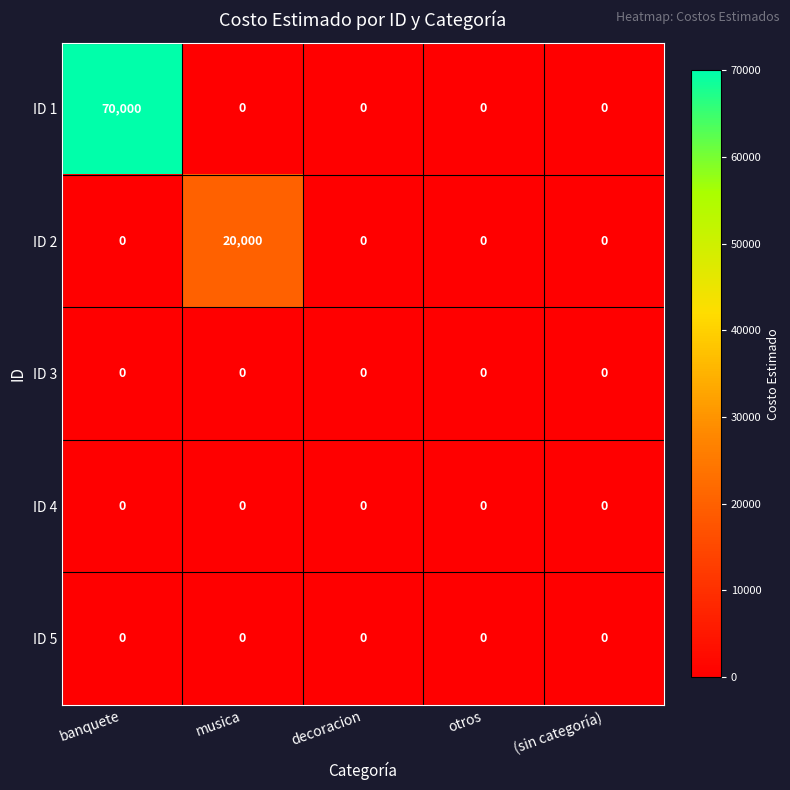

Which category has the highest value across all series?

banquete